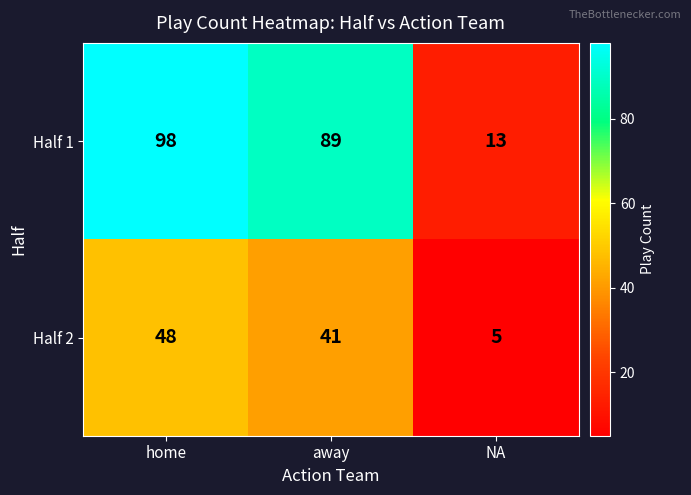

Which series has the widest spread of values?

Half 1